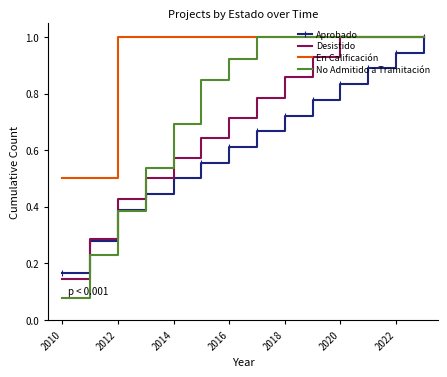

Which series has the widest spread of values?

No Admitido a Tramitación